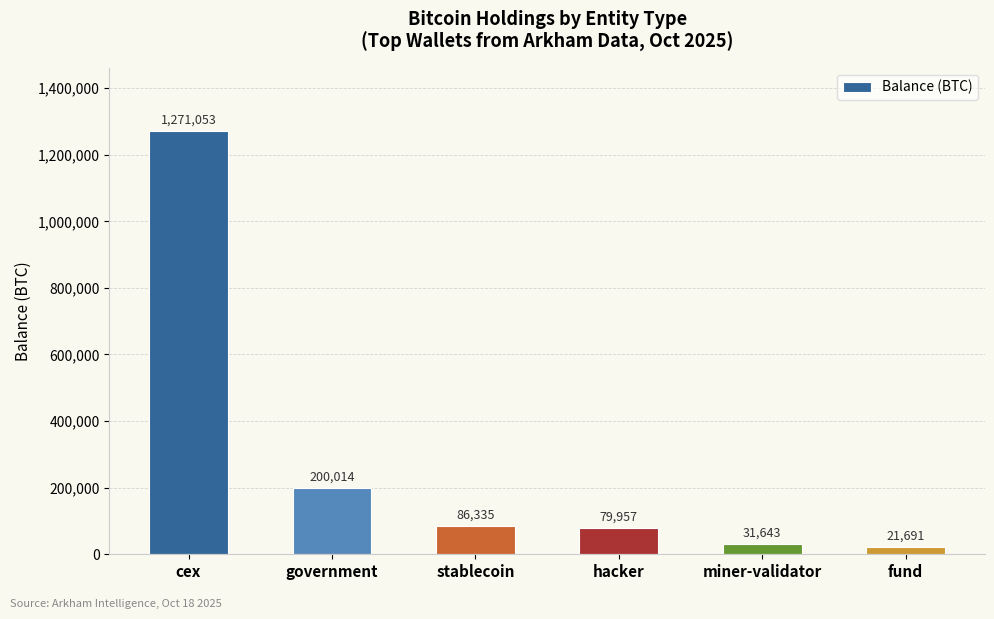

Approximately how many times larger is the value at miner-validator compared to government?

0.2